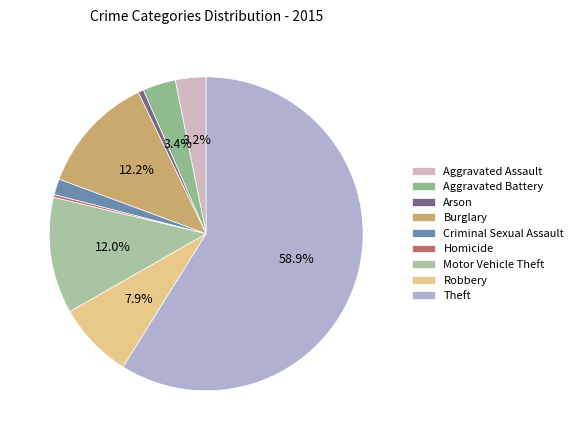

To the nearest percent, what is the average slice percentage?

11%